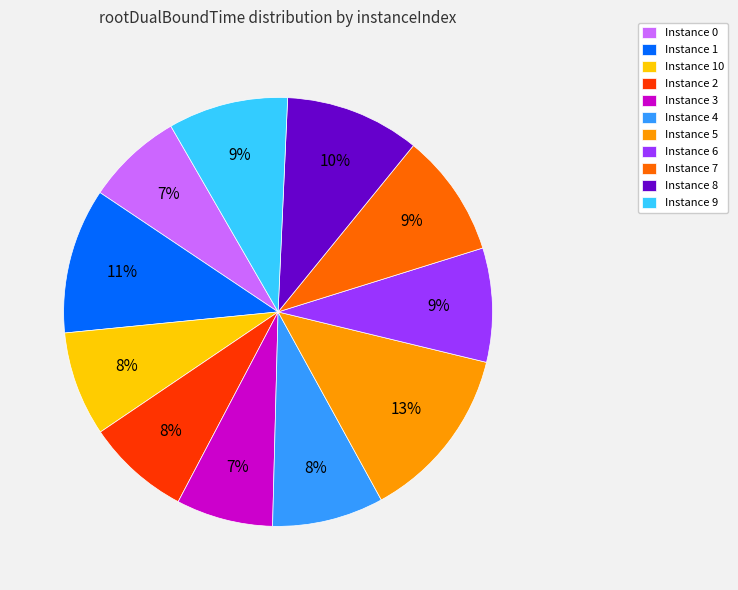

Is there any slice that represents more than half of the pie?

No